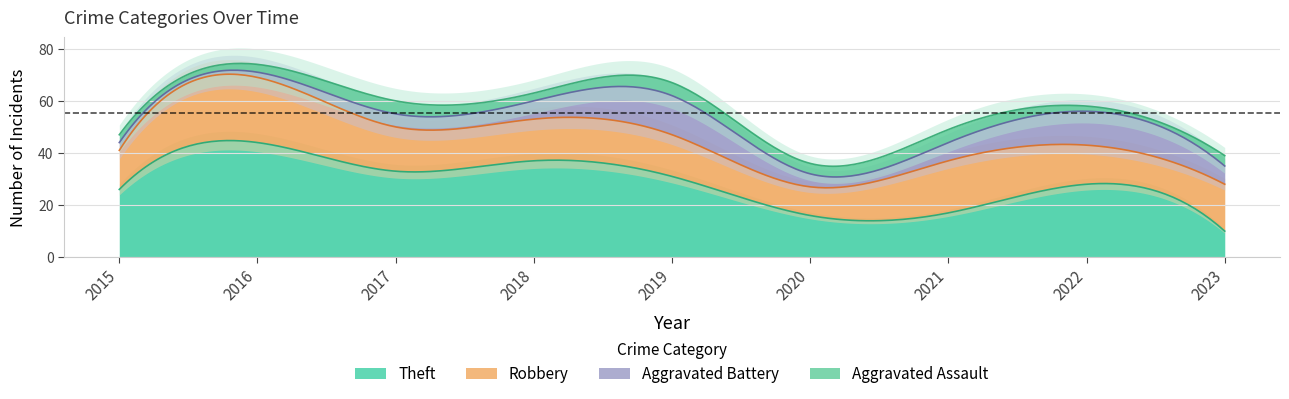

Where does the Aggravated Assault series first go above 4?

2017